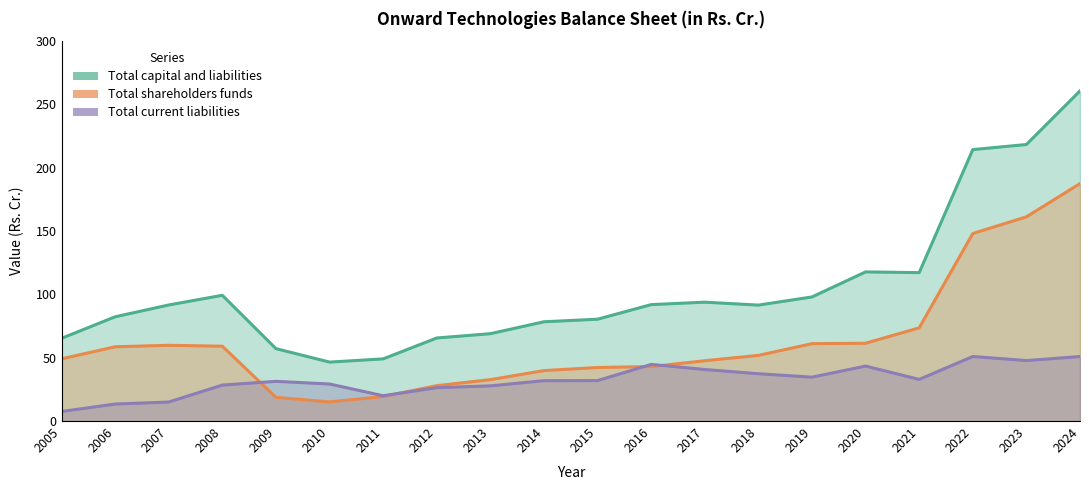

Is the value of Total current liabilities at 2011 greater than the value of Total capital and liabilities at 2011?

No